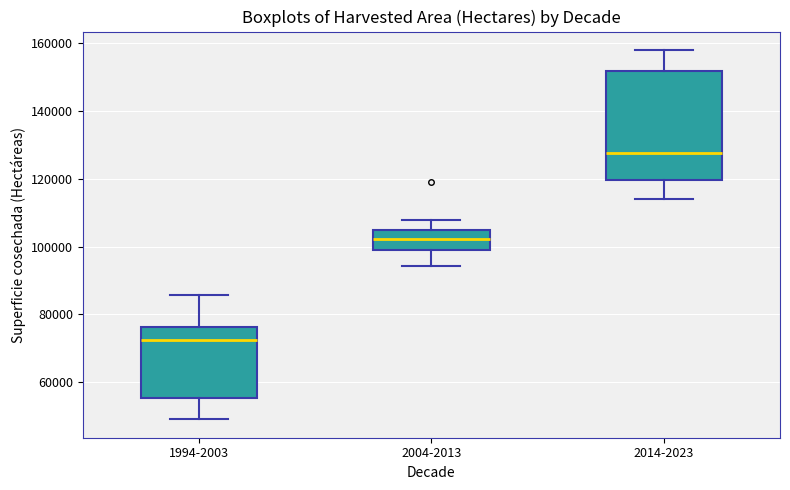

Which box's median line is the highest?

2014-2023